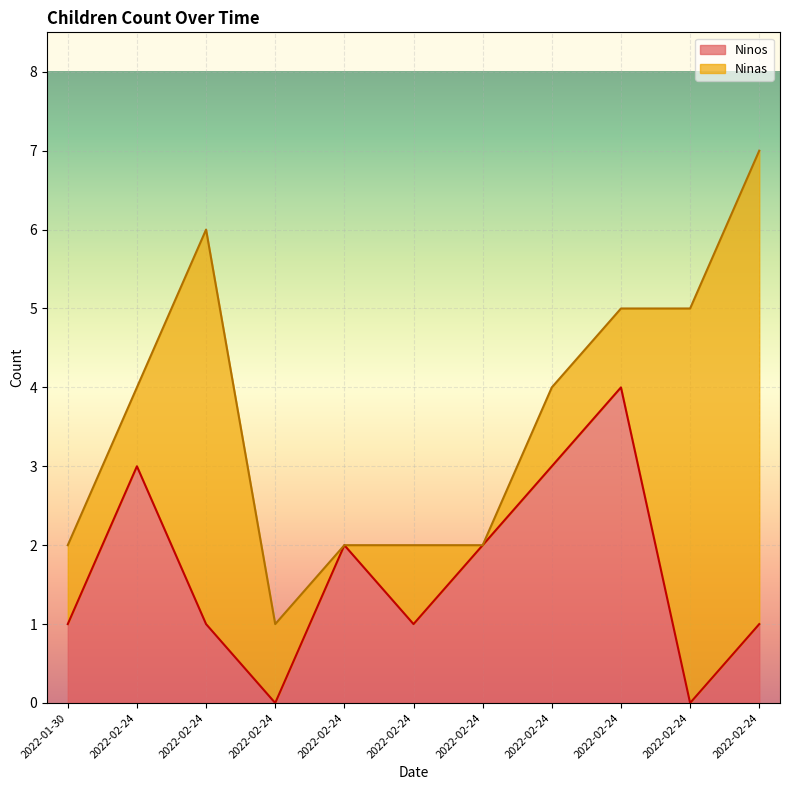

The chart shows a value of -3 at 2022-02-24. True or false?

False